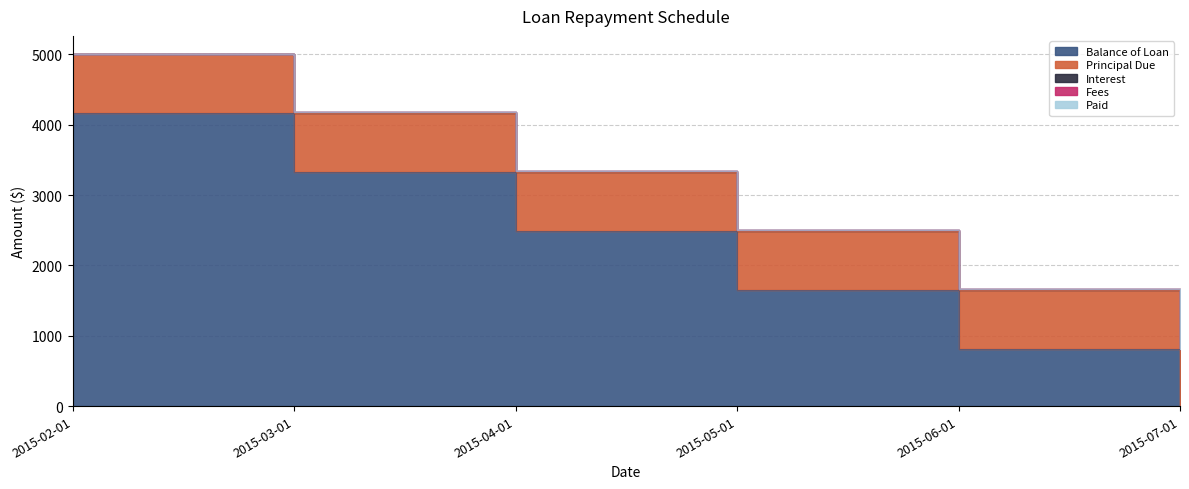

At which label does Fees reach its minimum?

2015-02-01